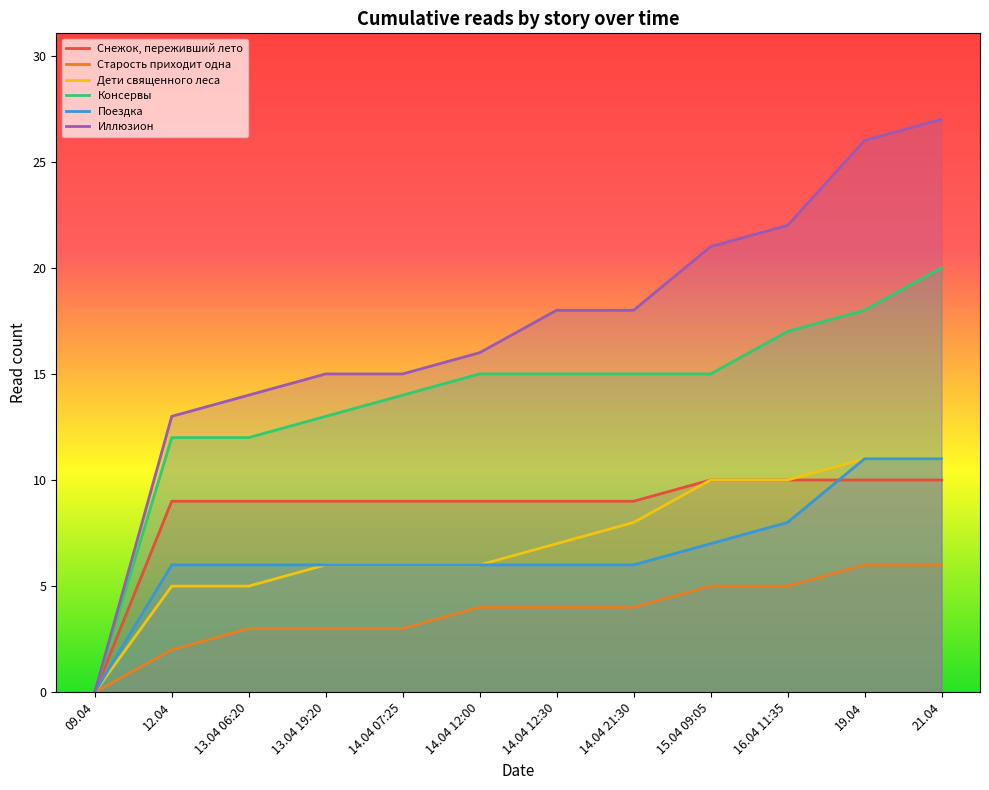

True or false: Дети священного леса has a value of 5 at 09.04.

False